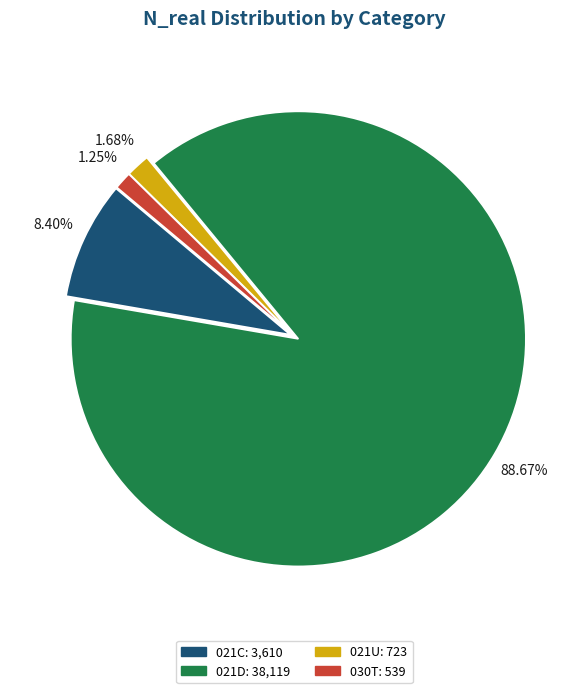

Is there a majority slice in this chart?

Yes